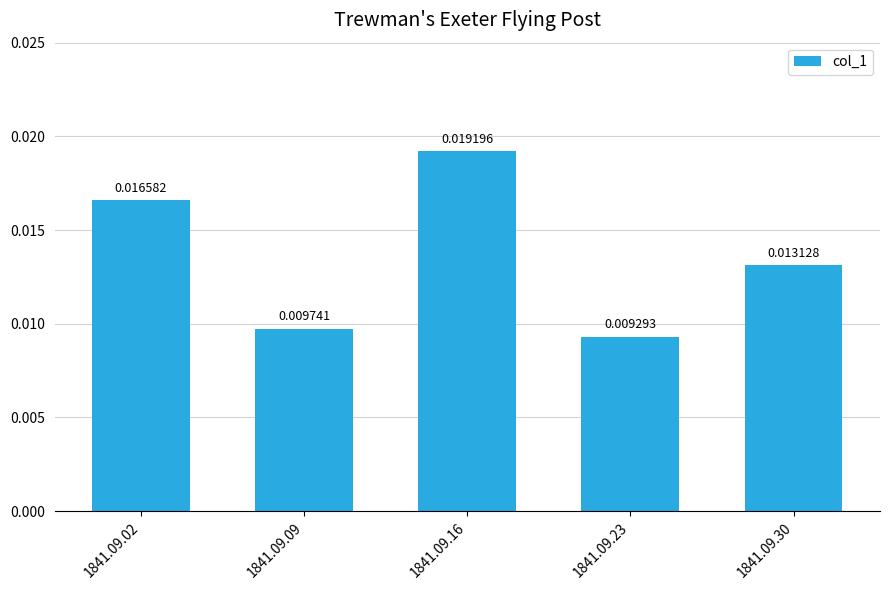

Between 1841.09.09 and 1841.09.30, which is larger?

1841.09.30